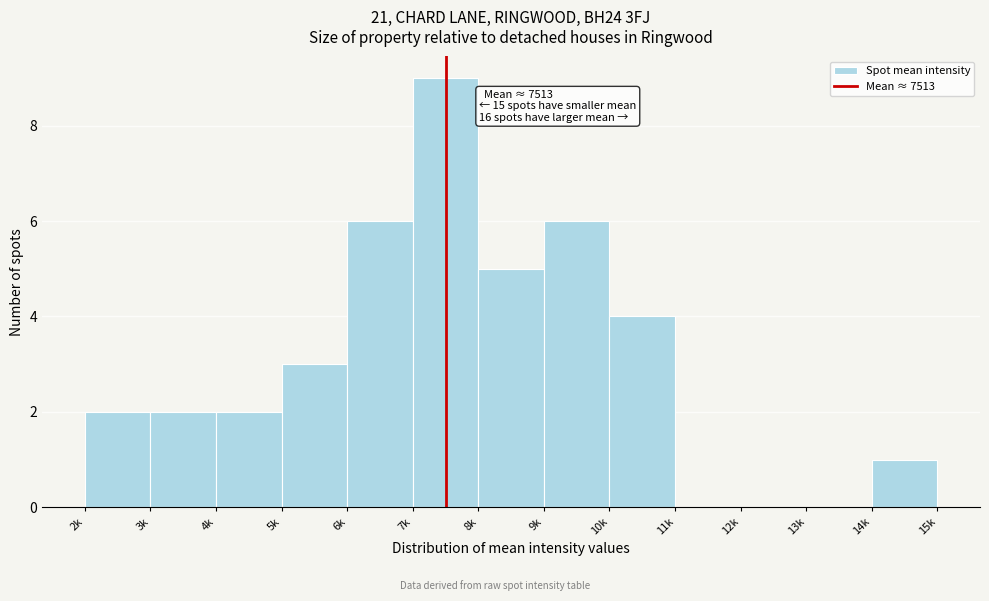

Reading left to right, extract all data points from this chart.

2k=2	3k=2	4k=2	5k=3	6k=6	7k=9	8k=5	9k=6	10k=4	11k=0	12k=0	13k=0	14k=1